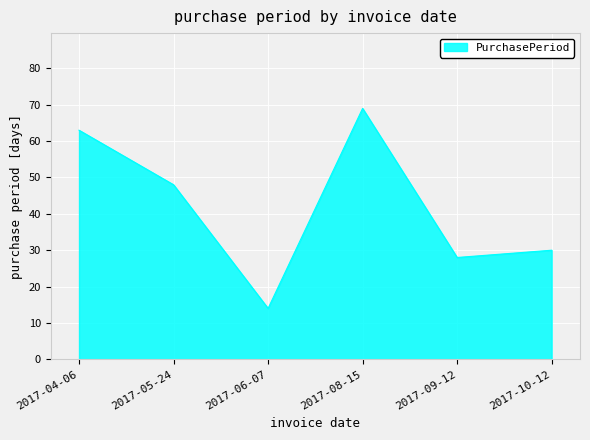

How many values are below 48?

3